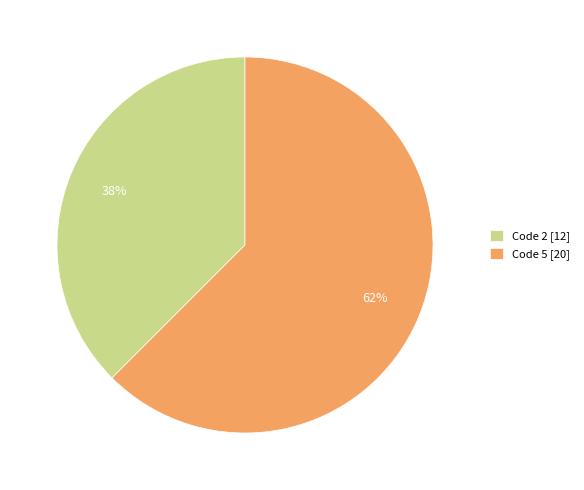

Which slice is the smallest?

Code 2 [12]